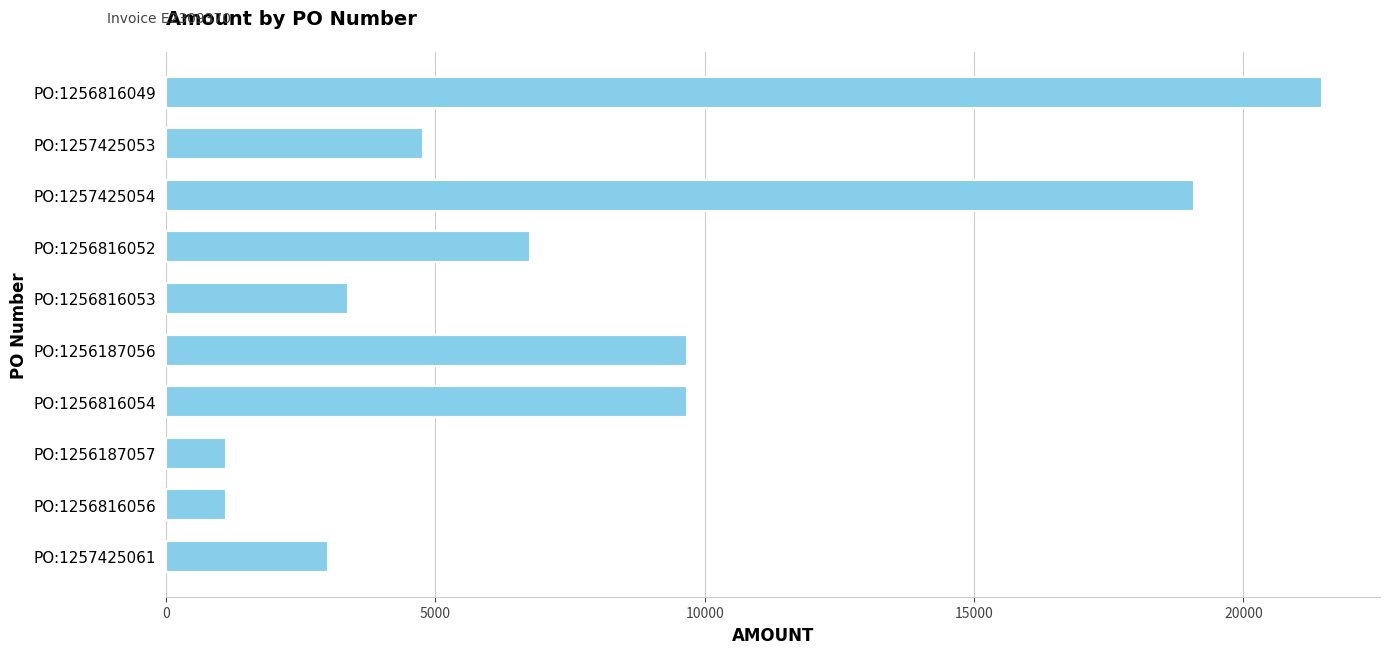

What is the ratio of the value at PO:1257425061 to the value at PO:1257425053?

0.6